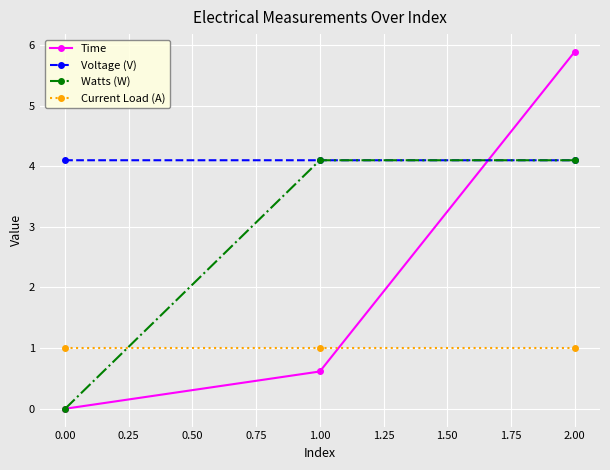

Reading right to left, extract all data points from this chart.

Time: 5.9	0.6	0.0
Voltage (V): 4.1	4.1	4.1
Watts (W): 4.1	4.1	0.0
Current Load (A): 1.0	1.0	1.0